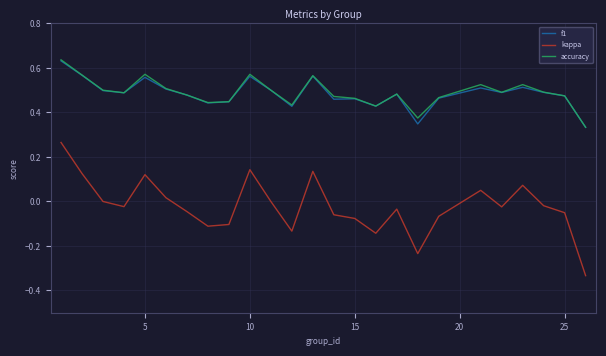

True or false: f1 and kappa intersect in this chart.

False